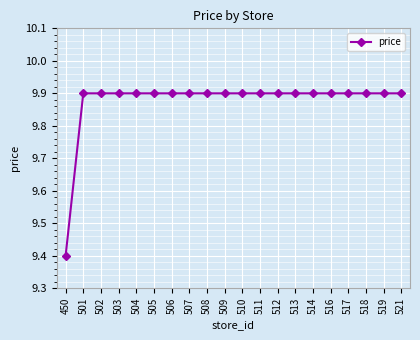

What is the minimum value shown in the chart?

9.4